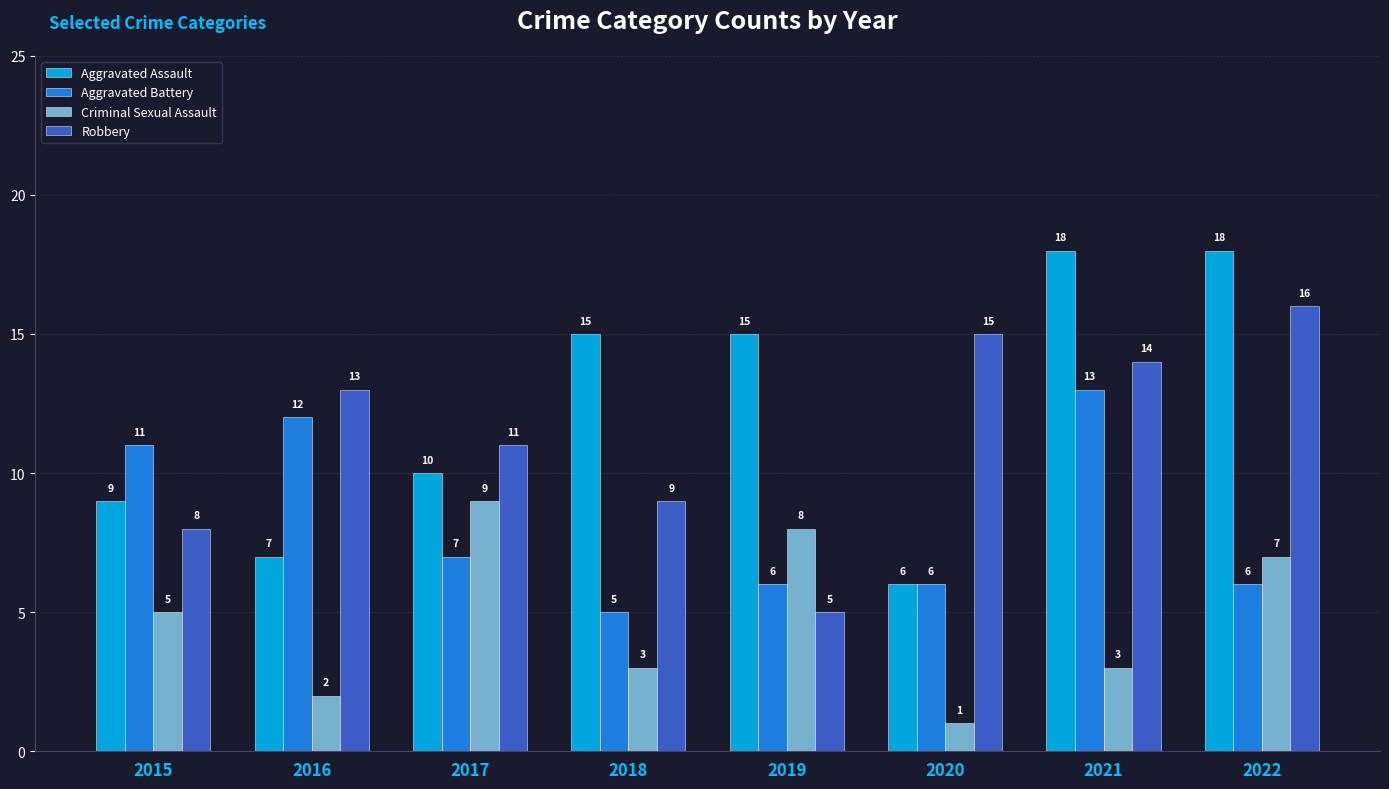

Which series has the largest total across all categories?

Aggravated Assault